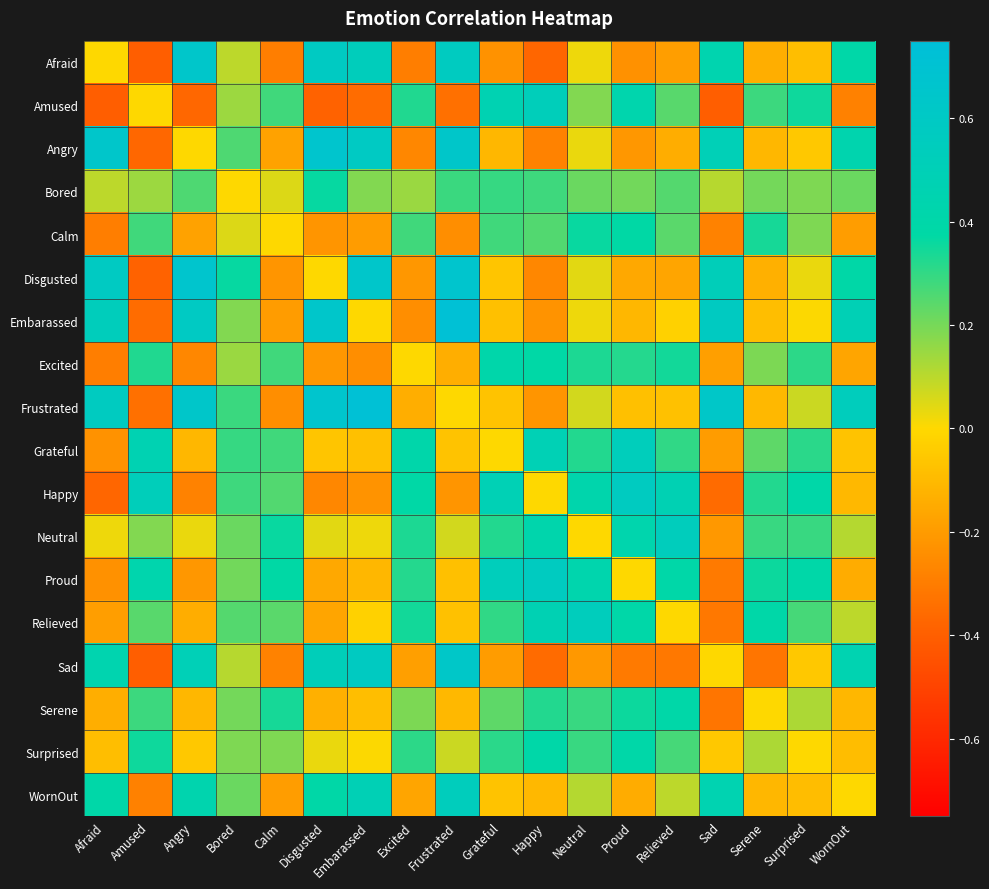

How many data points does each series have?

18